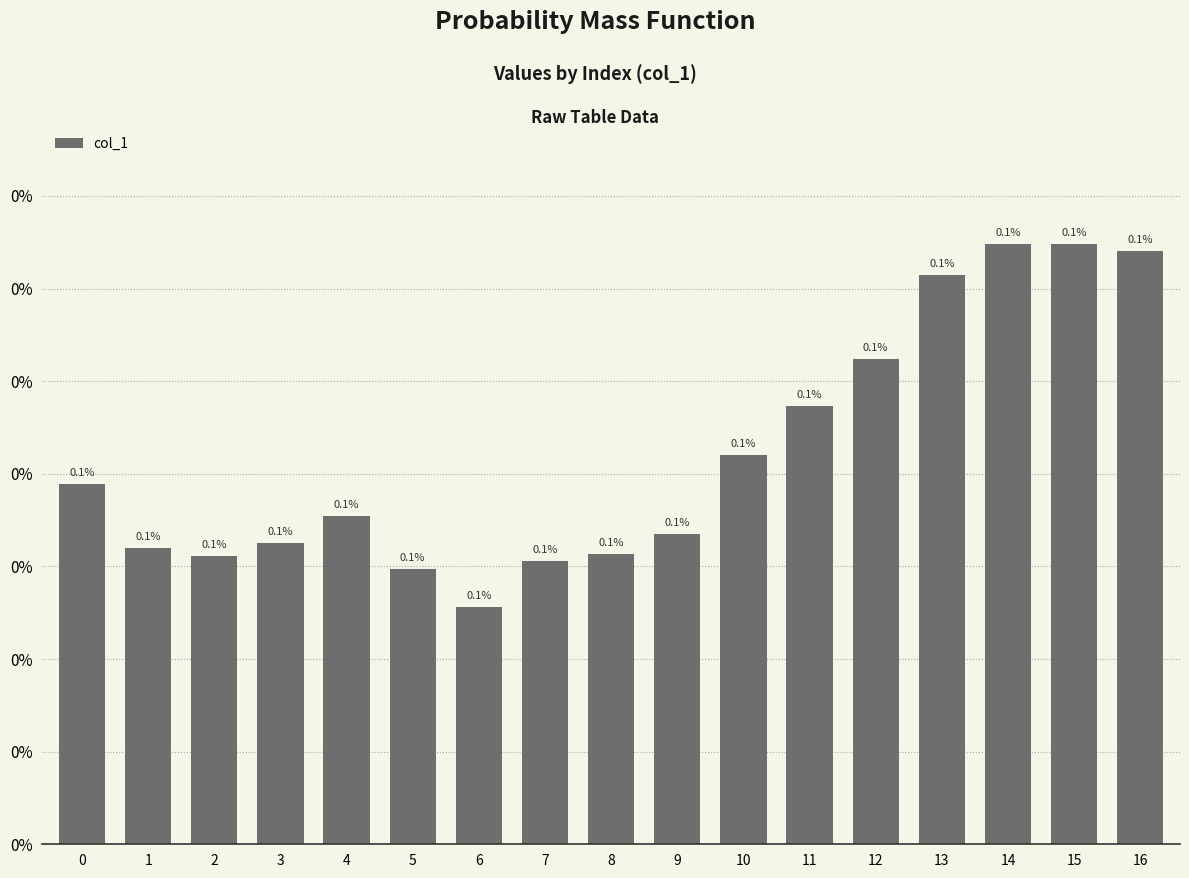

Are the bars horizontal?

No